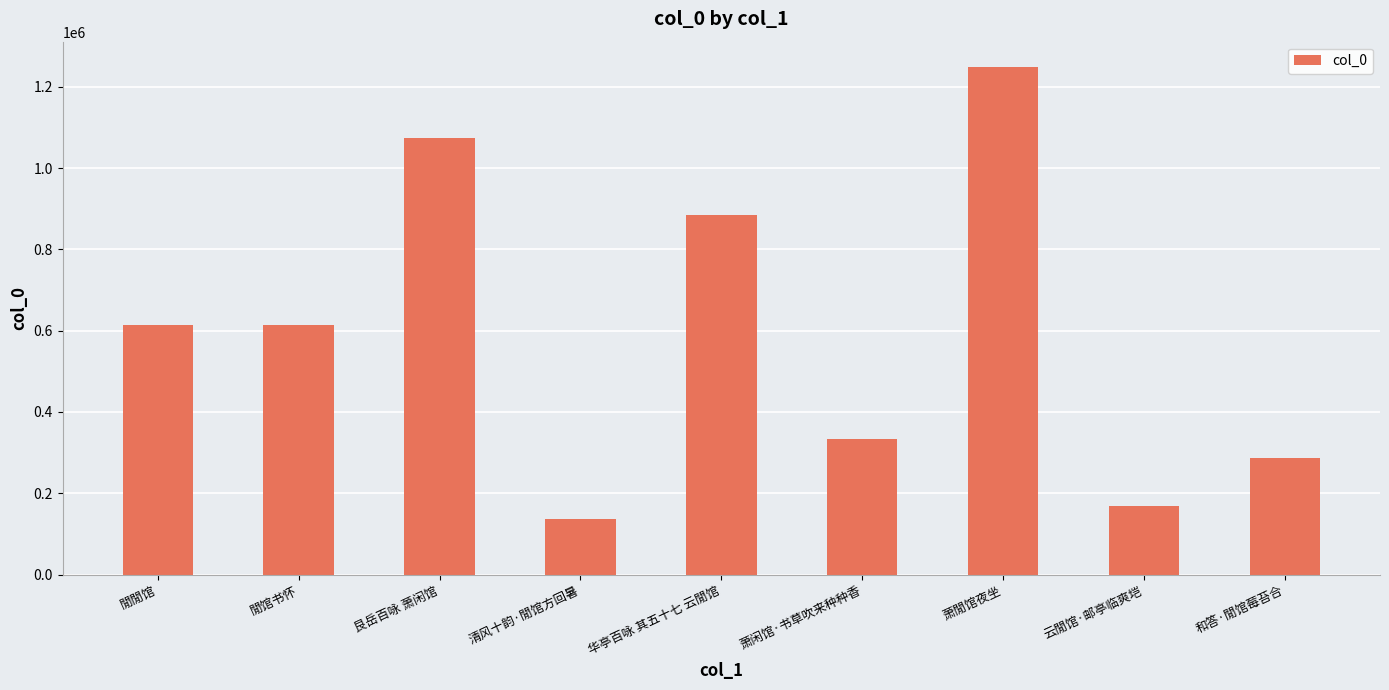

What is the smallest value displayed?

137139